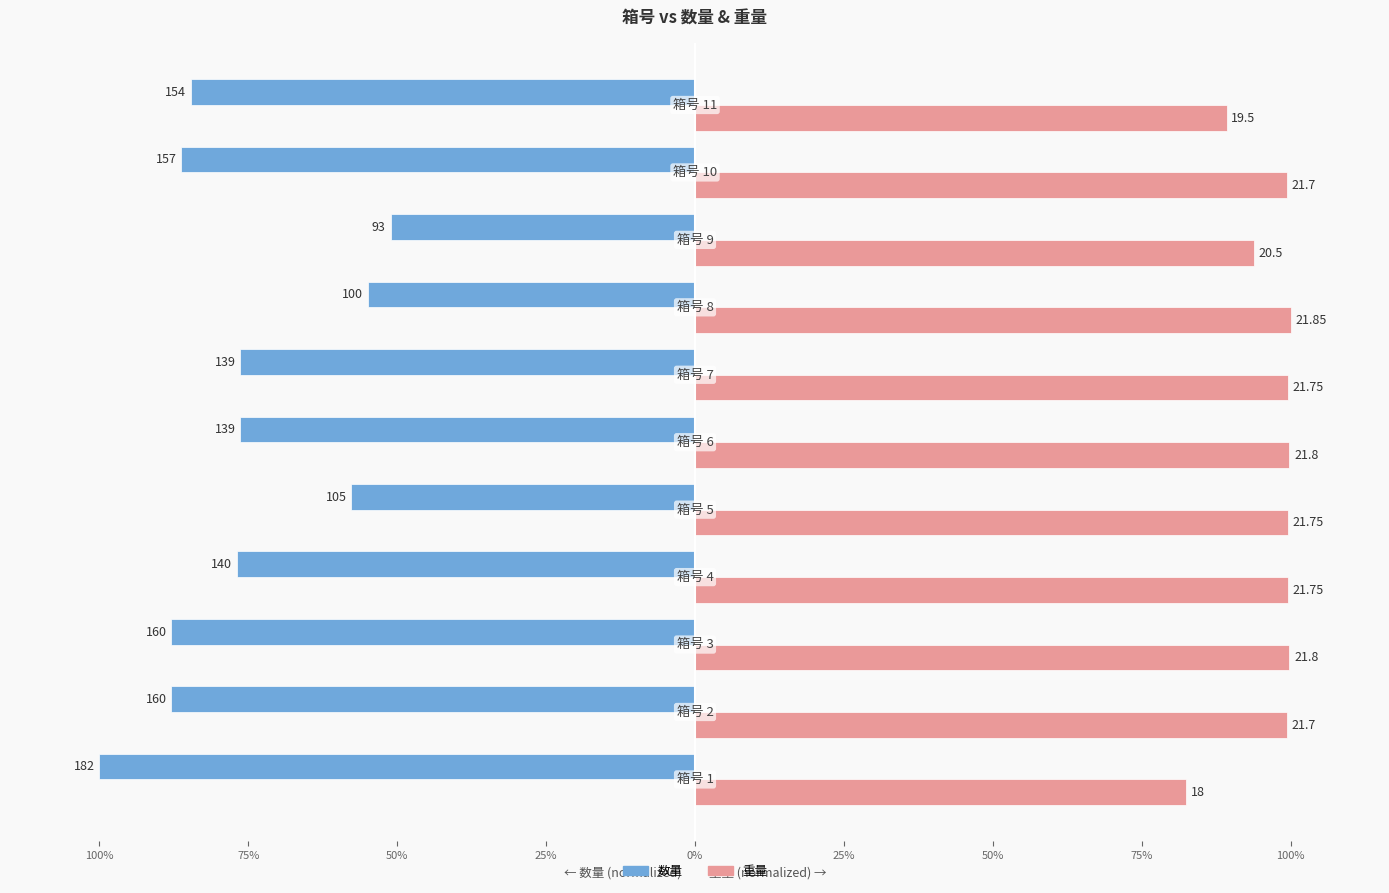

What are all the series names shown in the legend?

数量, 重量